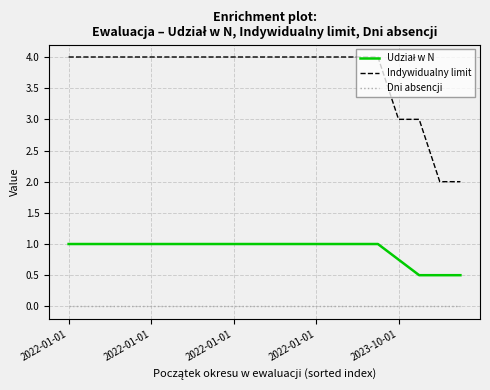

What is the minimum value for Indywidualny limit?

2.0